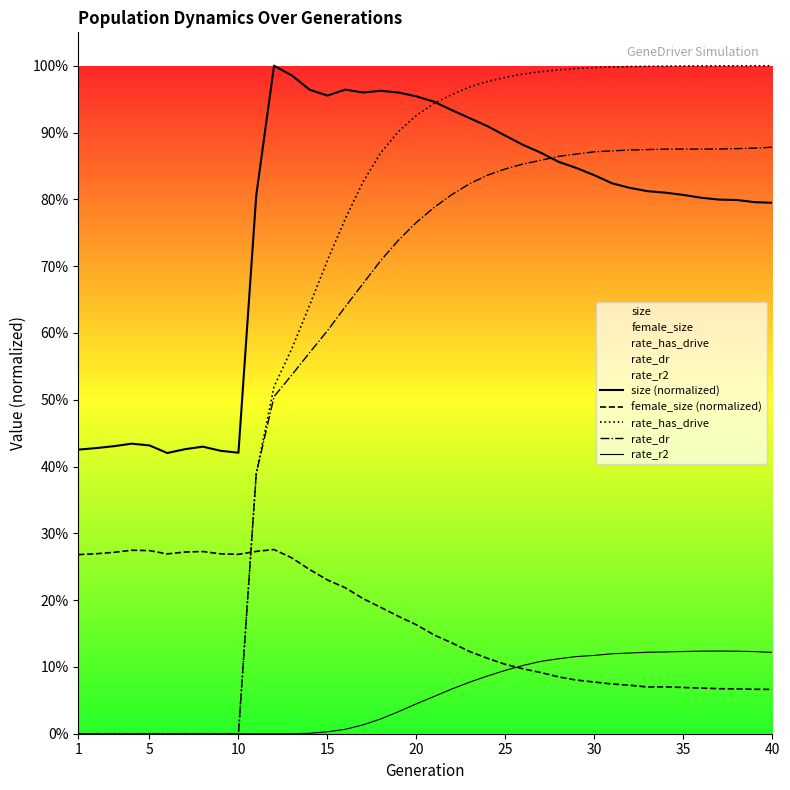

The rate_r2 series shows 0.1 at 32. True or false?

False